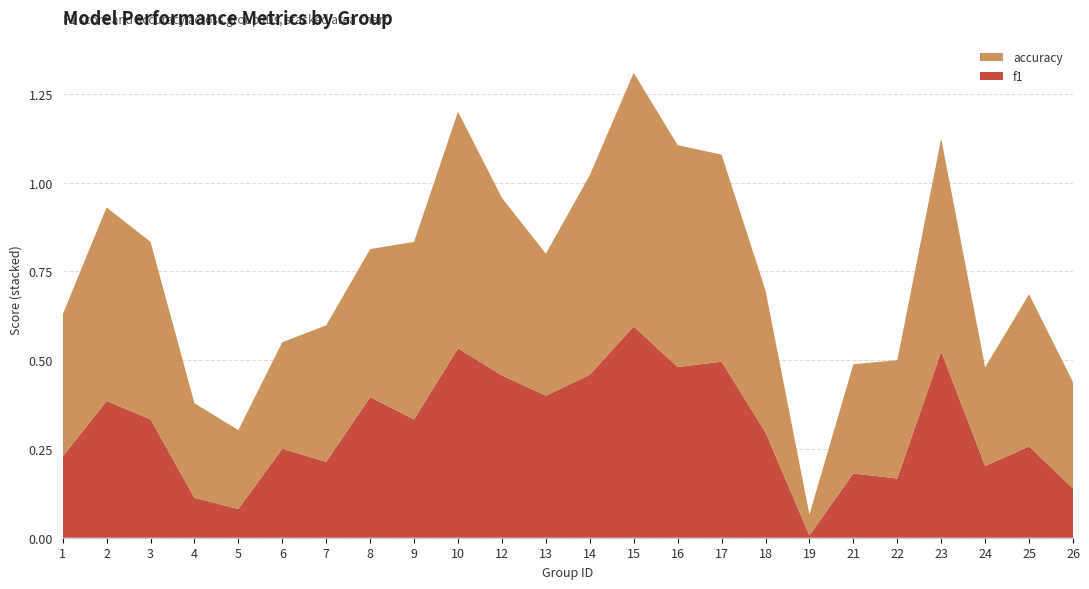

Reading right to left, what are all the values shown in this chart?

f1: 0.1	0.3	0.2	0.5	0.2	0.2	0.0	0.3	0.5	0.5	0.6	0.5	0.4	0.5	0.5	0.3	0.4	0.2	0.3	0.1	0.1	0.3	0.4	0.2
accuracy: 0.3	0.4	0.3	0.6	0.3	0.3	0.1	0.4	0.6	0.6	0.7	0.6	0.4	0.5	0.7	0.5	0.4	0.4	0.3	0.2	0.3	0.5	0.5	0.4